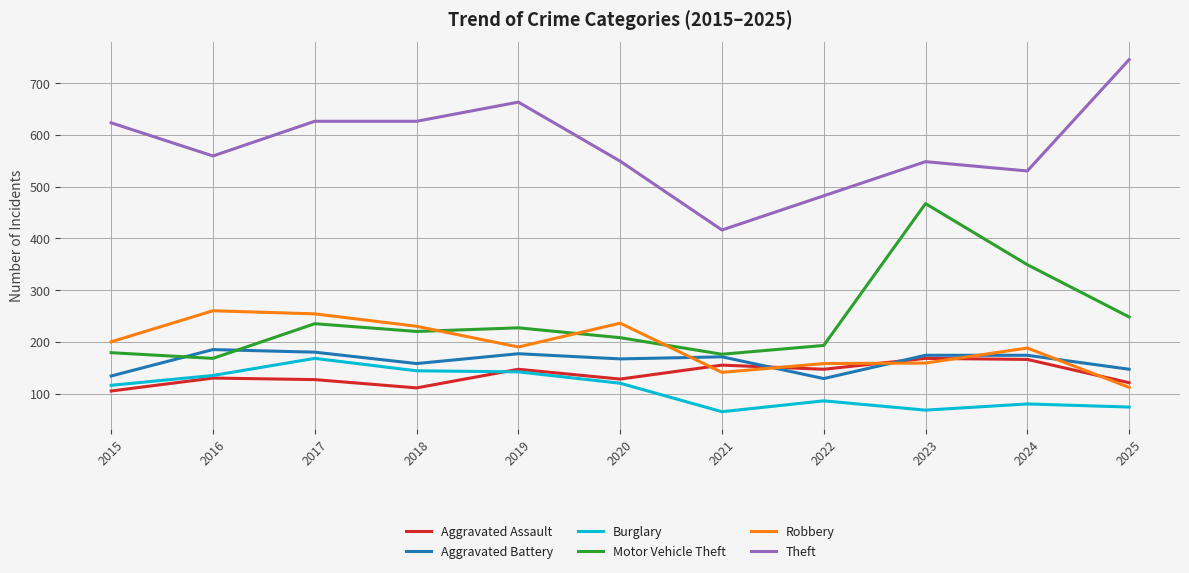

True or false: Motor Vehicle Theft and Theft cross at least once.

False